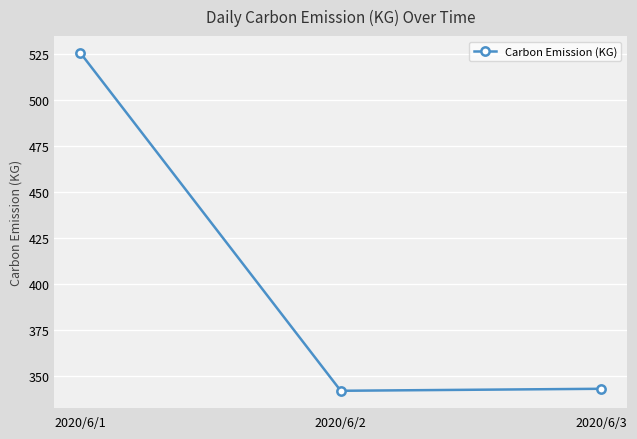

What is the value of the 3rd point from the left?

343.1